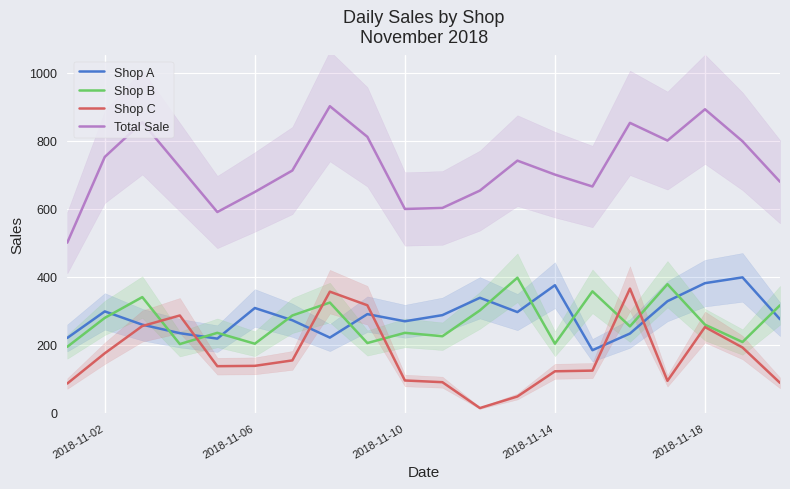

True or false: Shop C and Total Sale intersect in this chart.

False